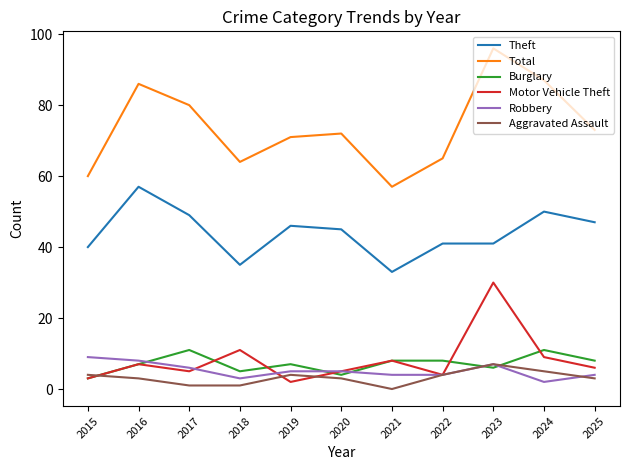

Which series has the largest total across all categories?

Total